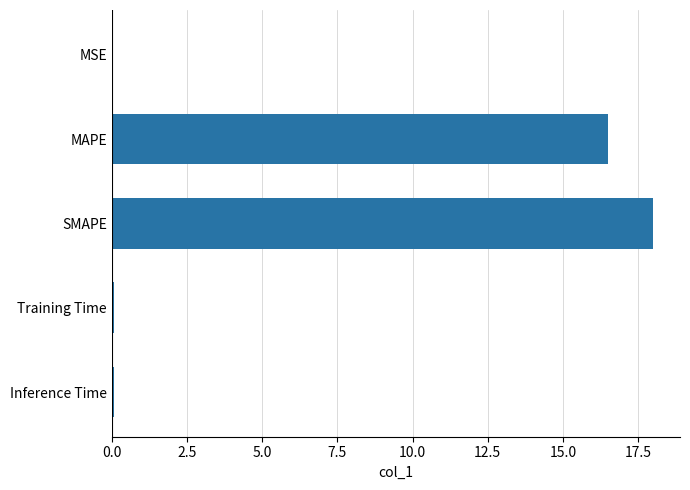

What is the greatest value displayed?

18.0